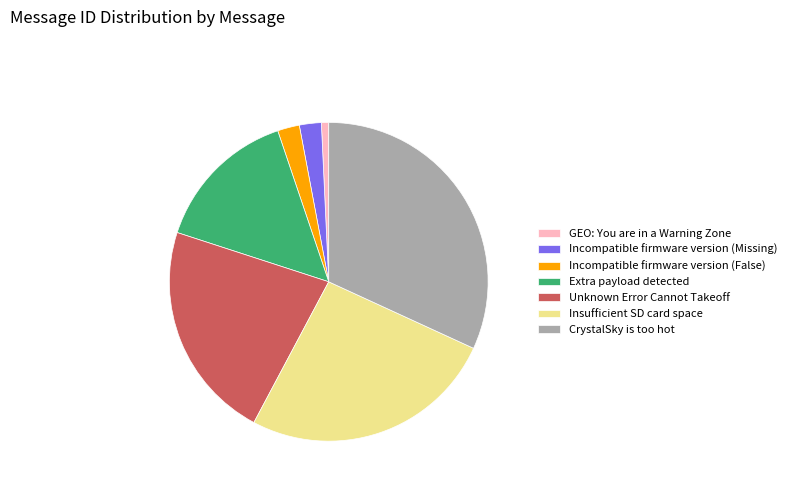

Which slice is the smallest?

GEO: You are in a Warning Zone